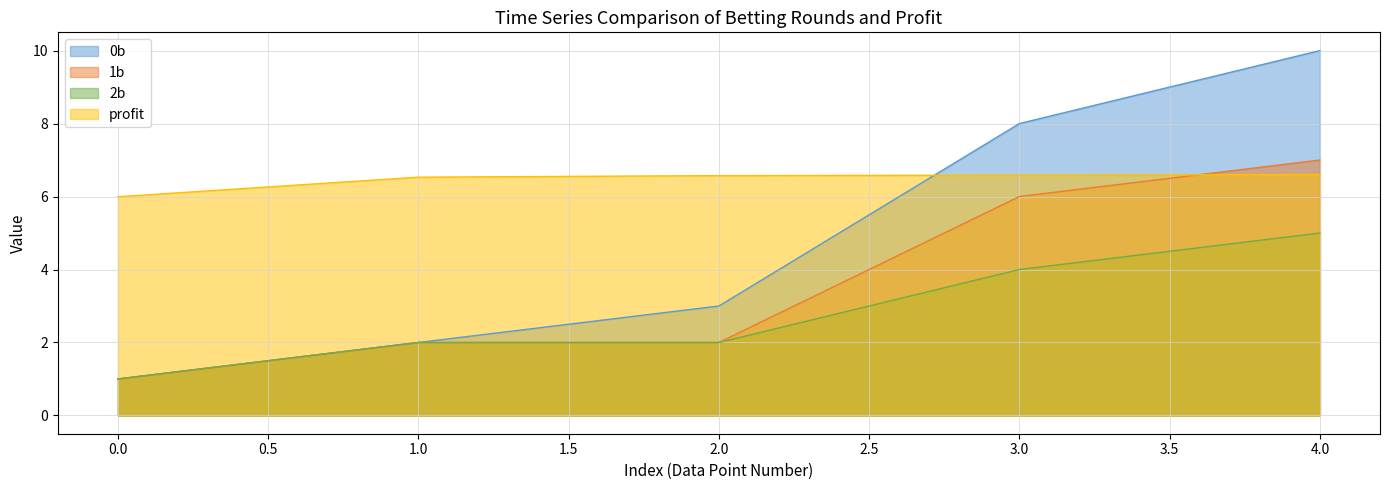

At which category is the sum across all series the highest?

4.0